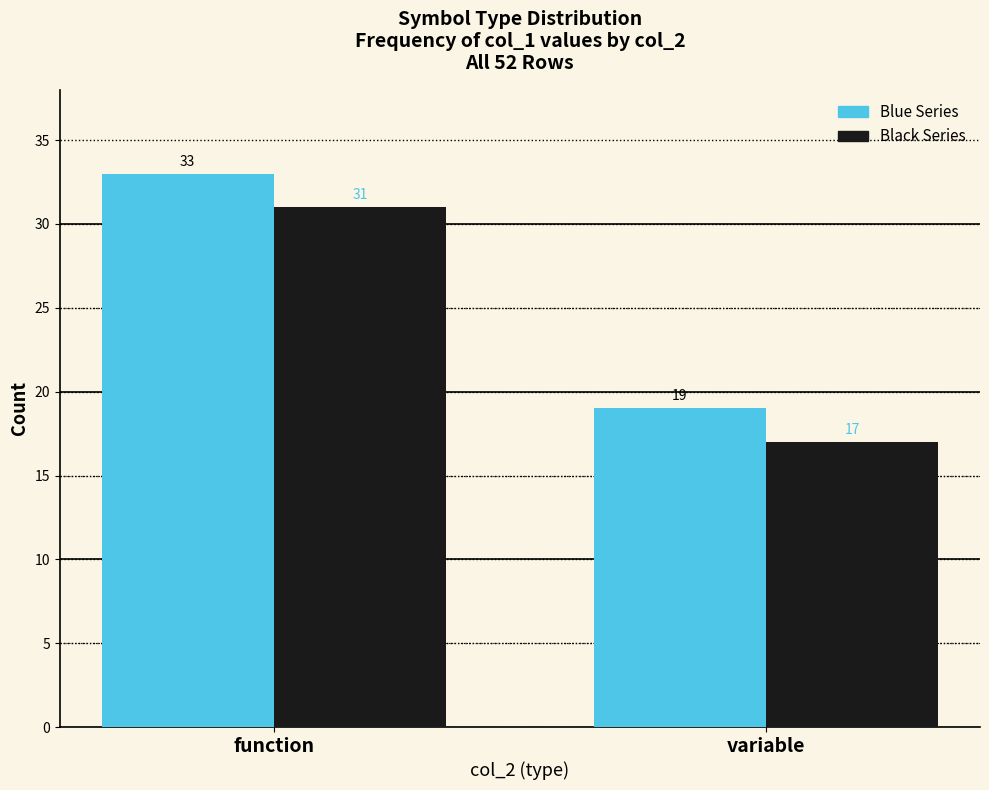

Which label corresponds to the largest value in the chart?

function